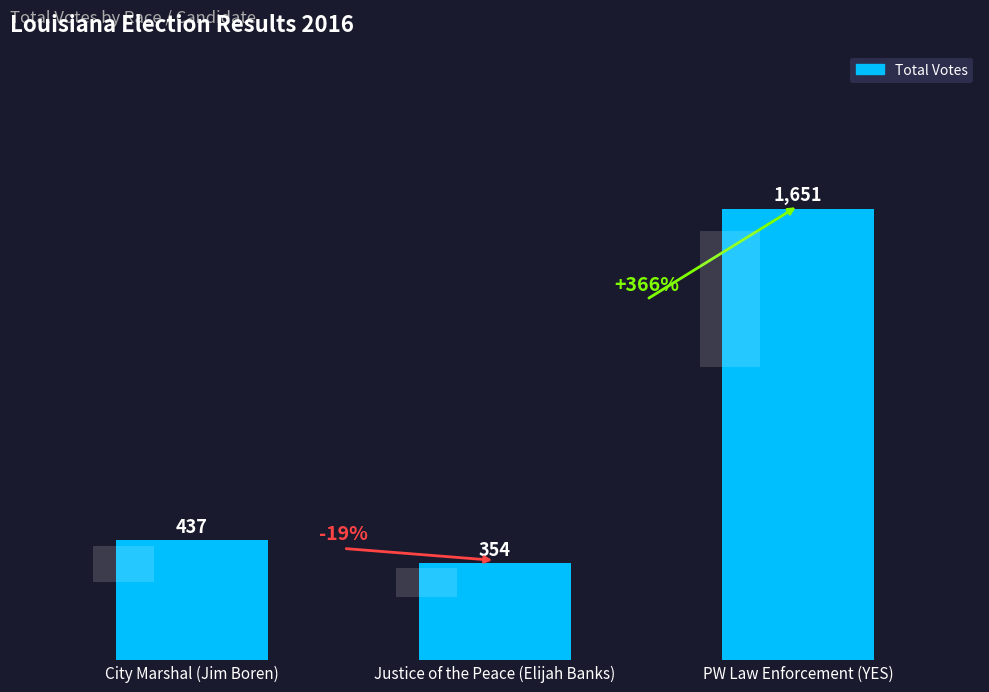

Reading left to right, list all the values displayed in this chart.

437	354	1651